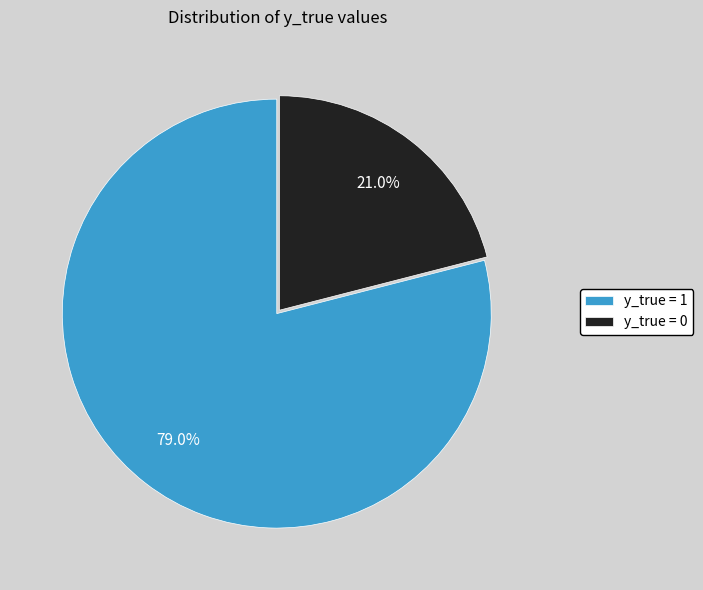

What is the largest slice in the pie chart?

y_true = 1